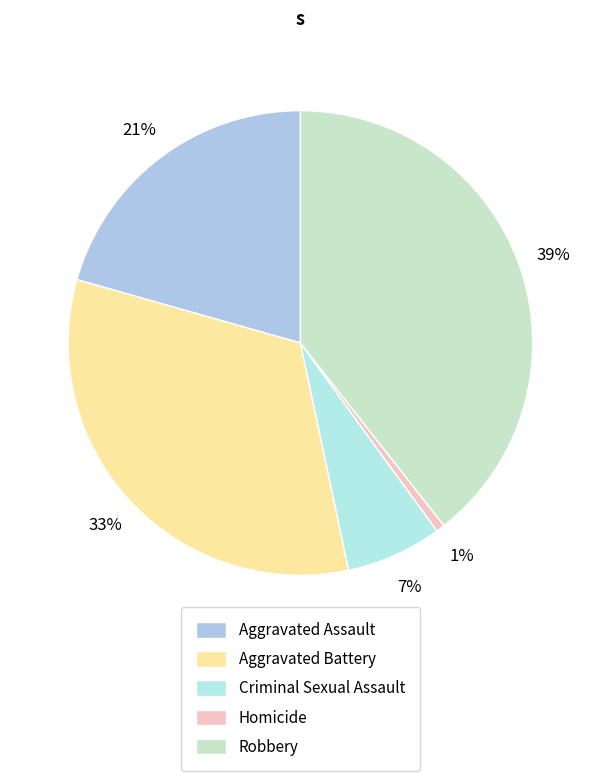

Count the number of slices in the pie.

5